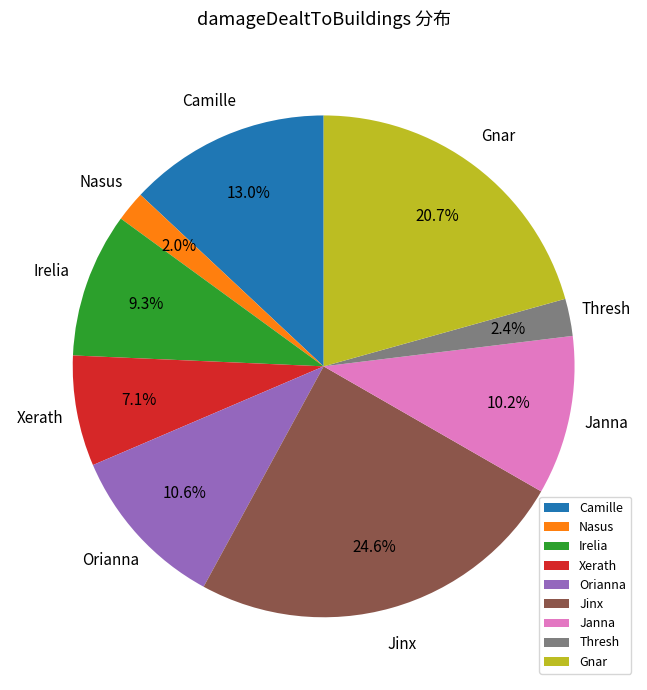

How many segments does this pie chart have?

9